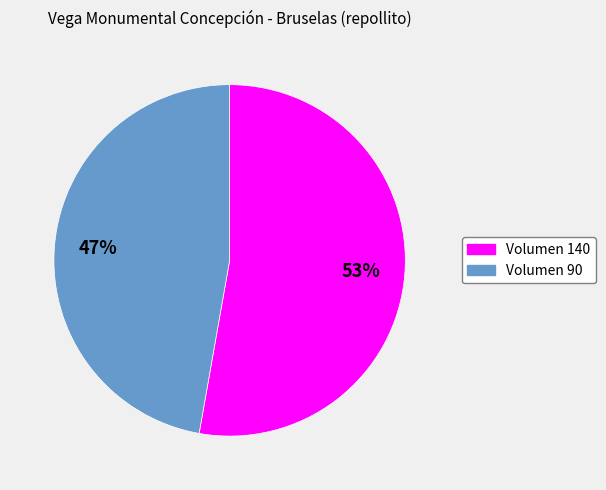

Is there a majority slice in this chart?

Yes